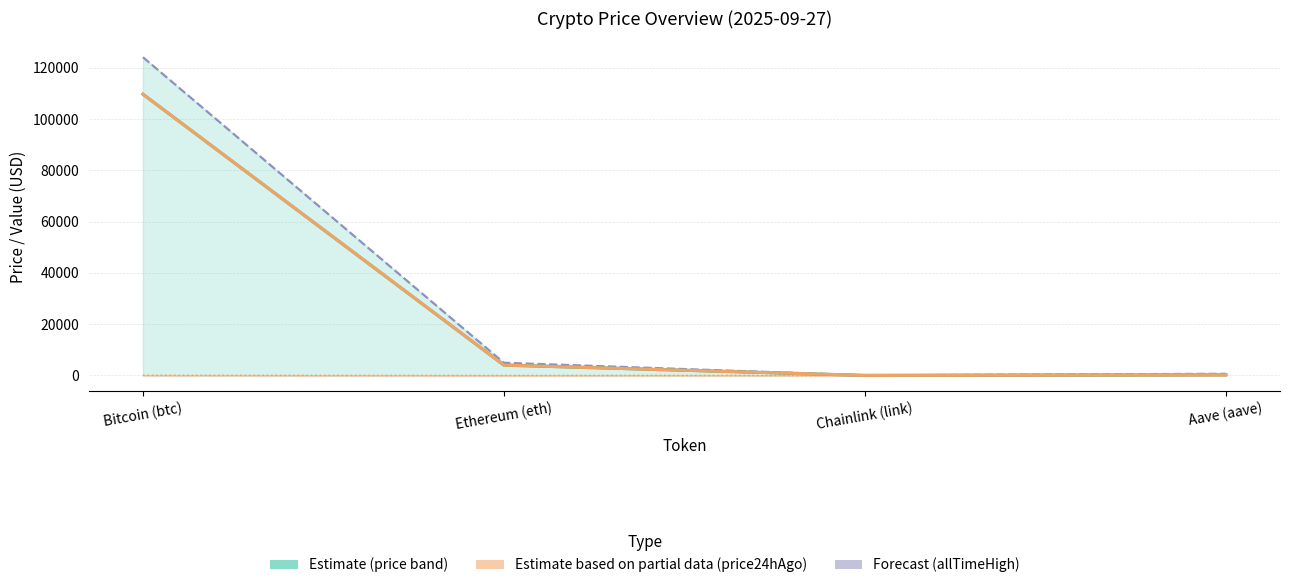

Where is the first local minimum for price24hAgo?

Chainlink (link)